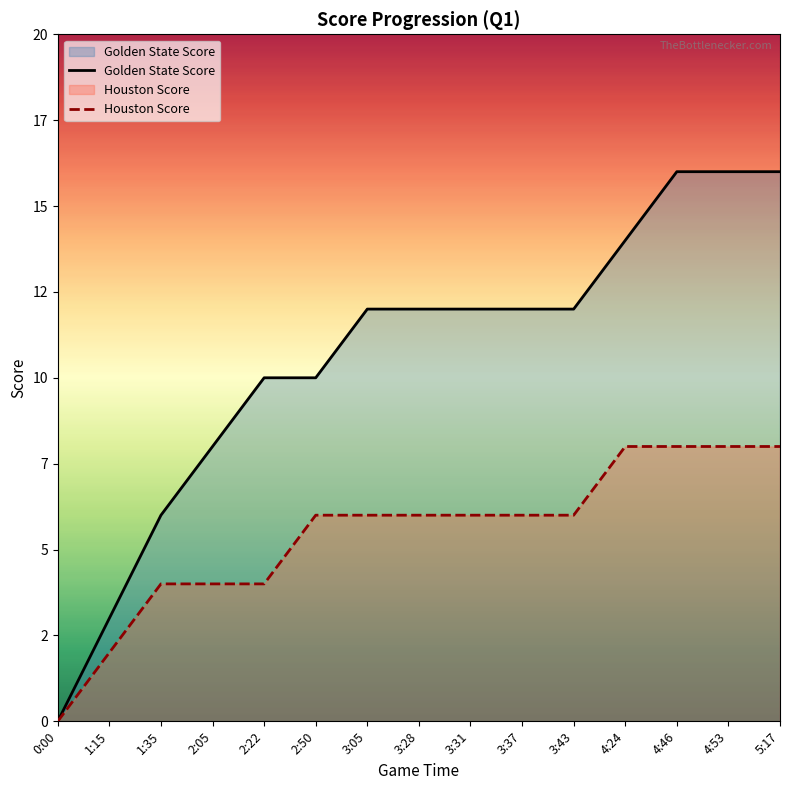

What is the total value across all series at 4:46?

24